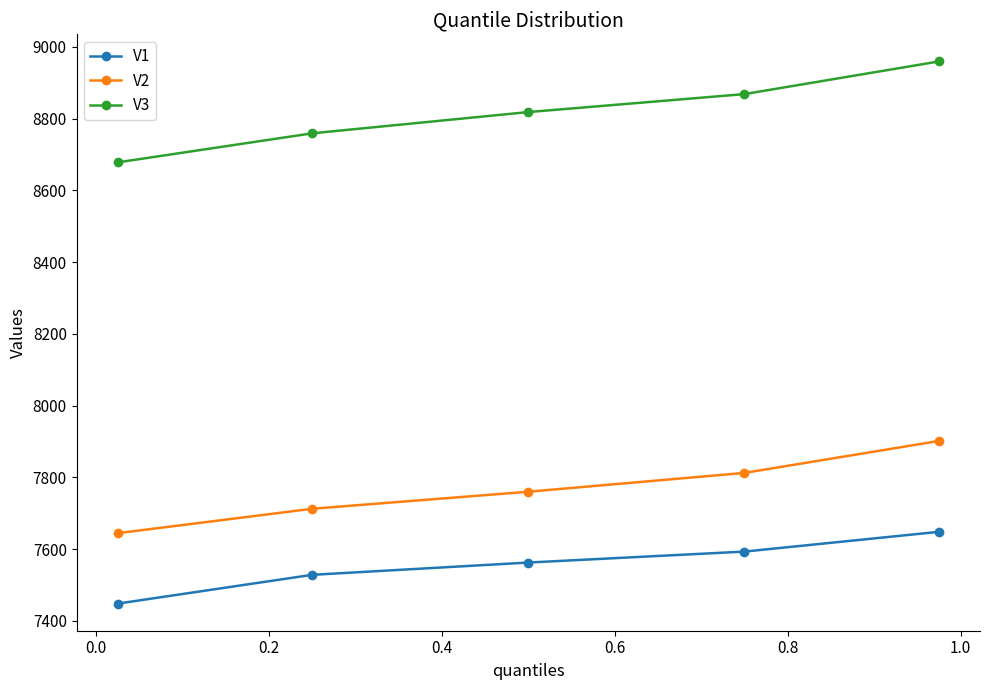

True or false: V3 and V1 intersect in this chart.

False